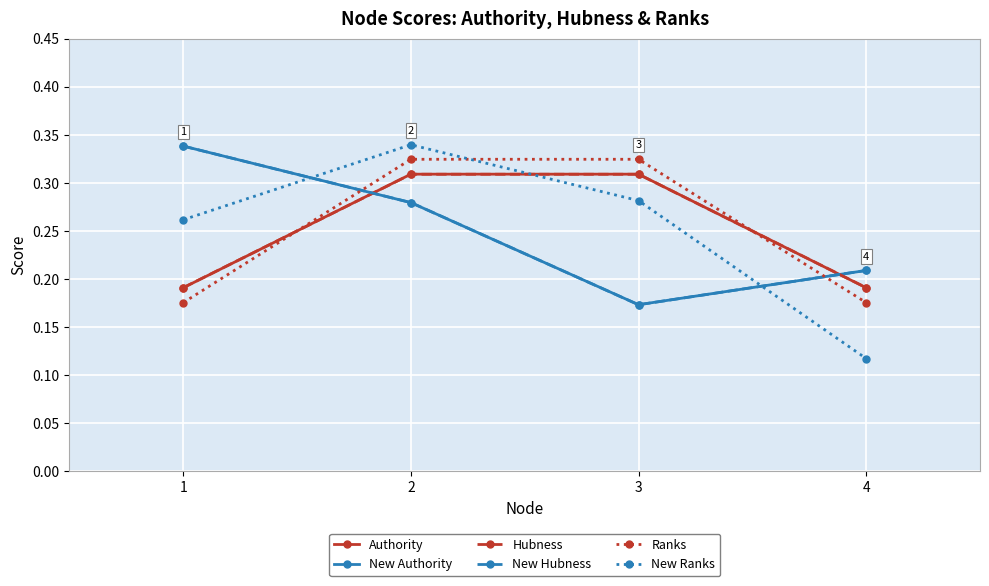

Which series has the largest range (max minus min)?

New Ranks